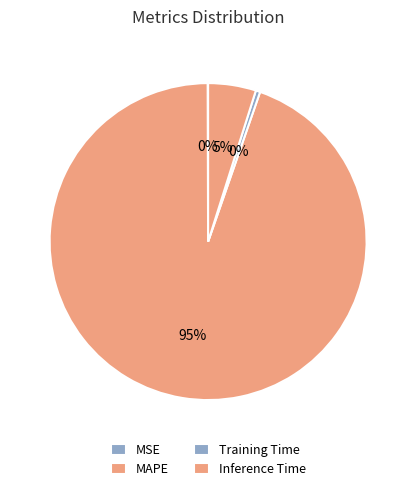

Which category has the biggest portion of the pie?

MAPE